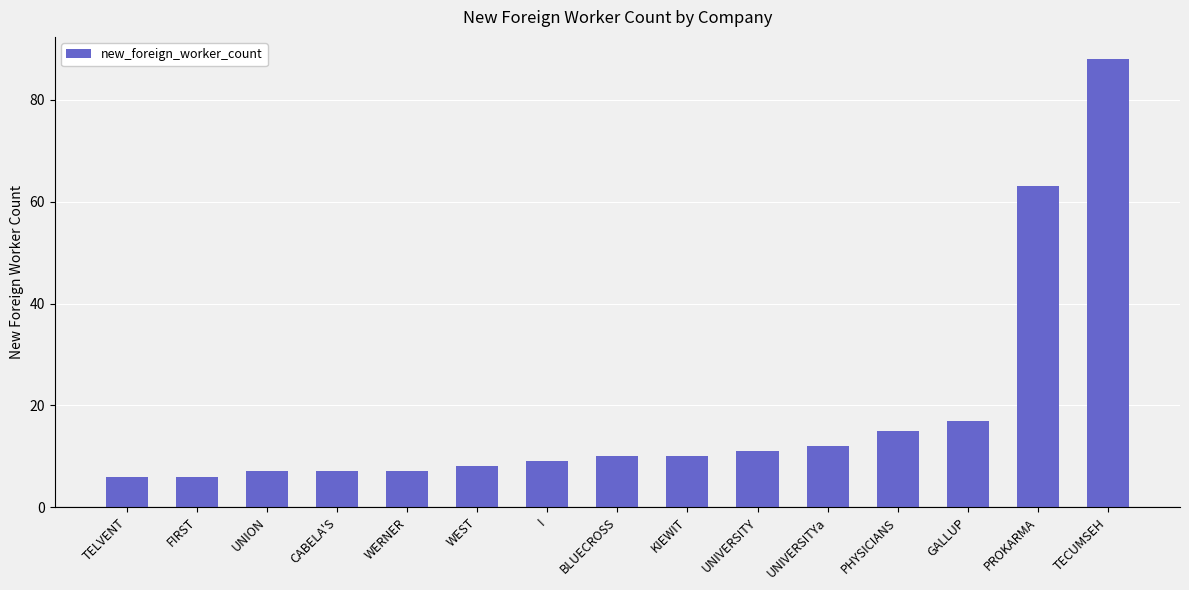

Reading right to left, transcribe all the data shown in this chart.

TECUMSEH=88	PROKARMA=63	GALLUP=17	PHYSICIANS=15	UNIVERSITYa=12	UNIVERSITY=11	KIEWIT=10	BLUECROSS=10	I=9	WEST=8	WERNER=7	CABELA'S=7	UNION=7	FIRST=6	TELVENT=6